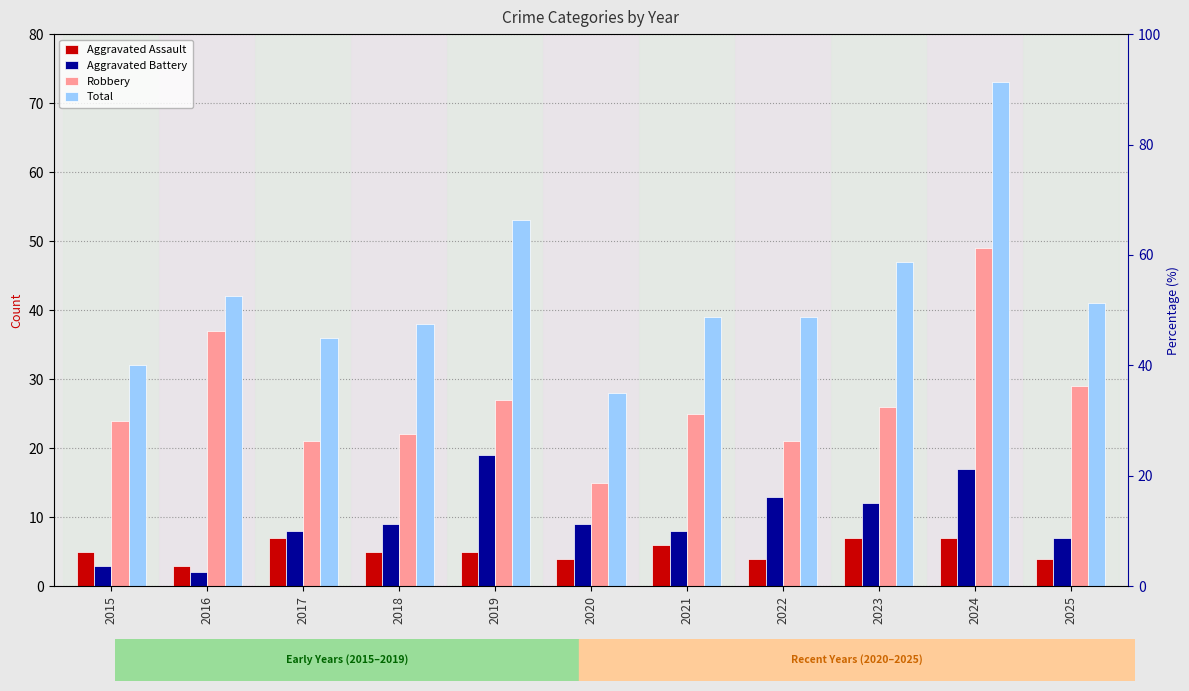

Which has a higher value, 2015 or 2018?

2015